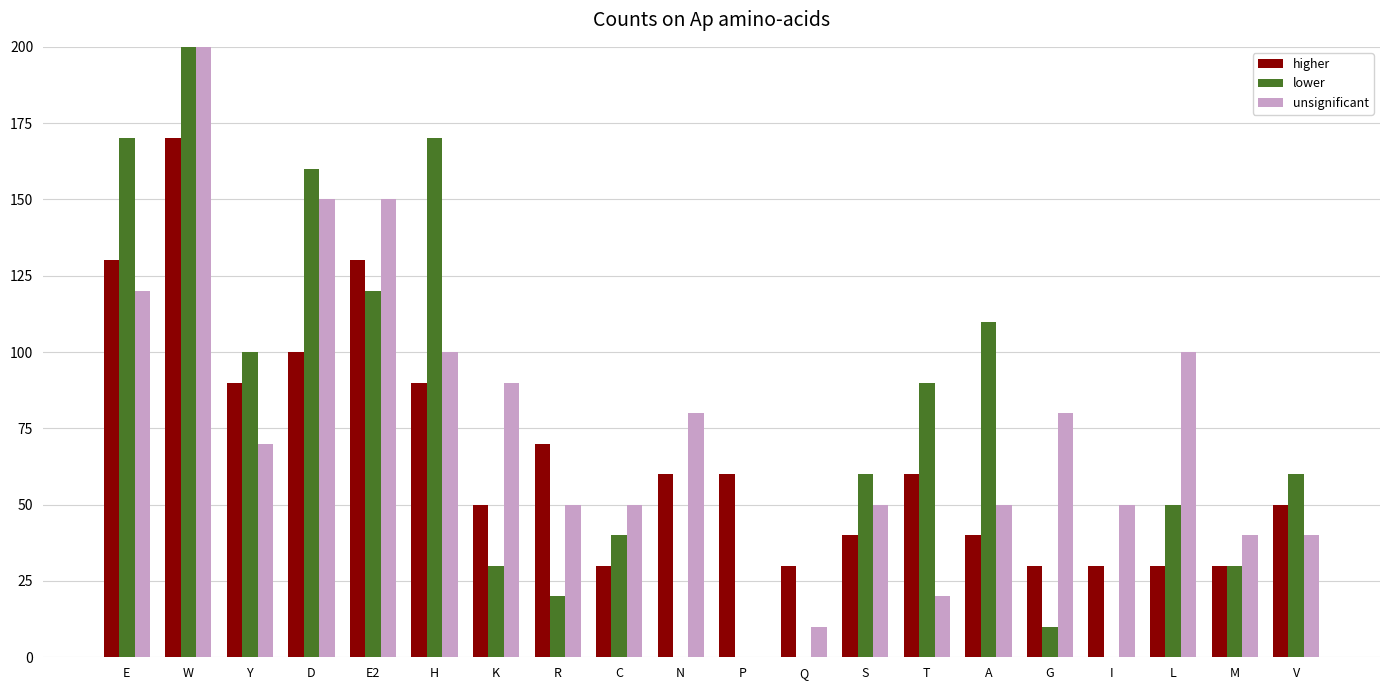

The value of lower at N is 125. True or false?

False